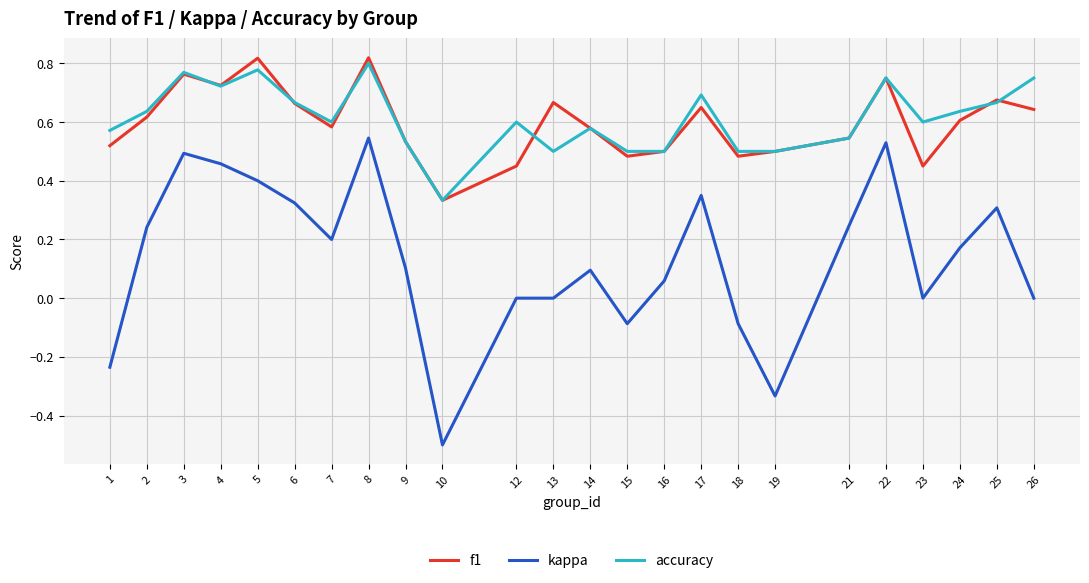

What is the difference between the maximum and second lowest values in the kappa series?

0.9